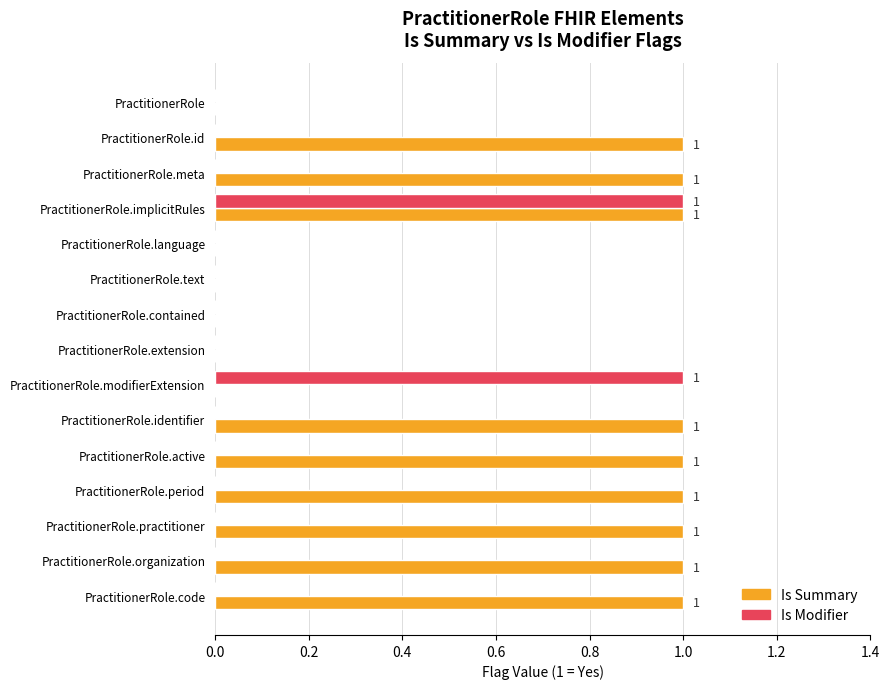

Is the value of Is Summary at PractitionerRole.identifier greater than the value of Is Modifier at PractitionerRole.extension?

Yes